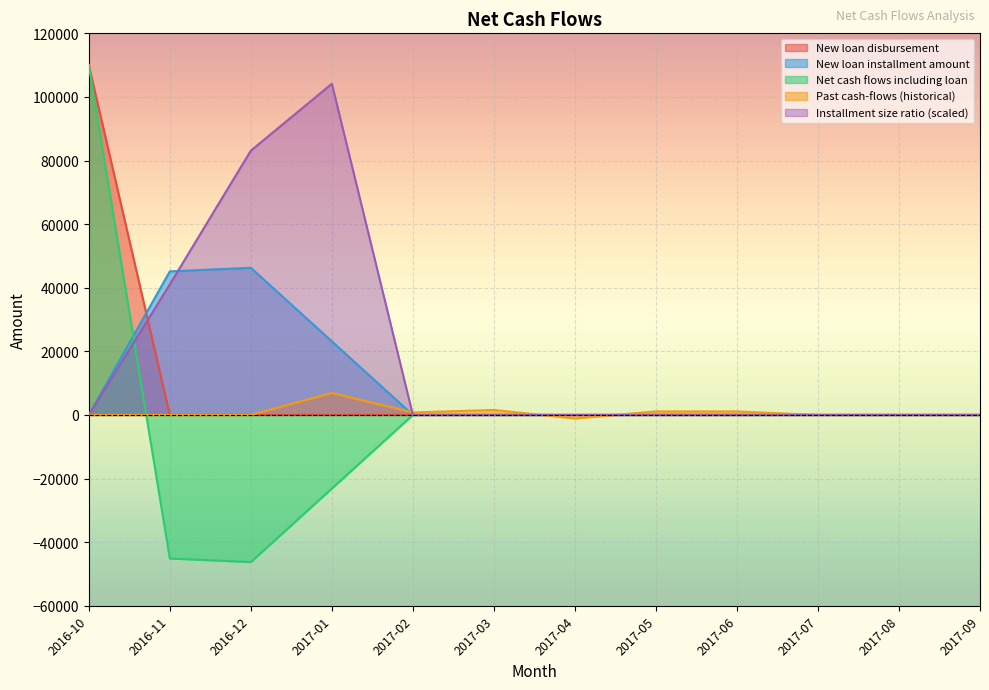

The Past cash-flows (historical) series shows 1608.4 at 2017-06. True or false?

False